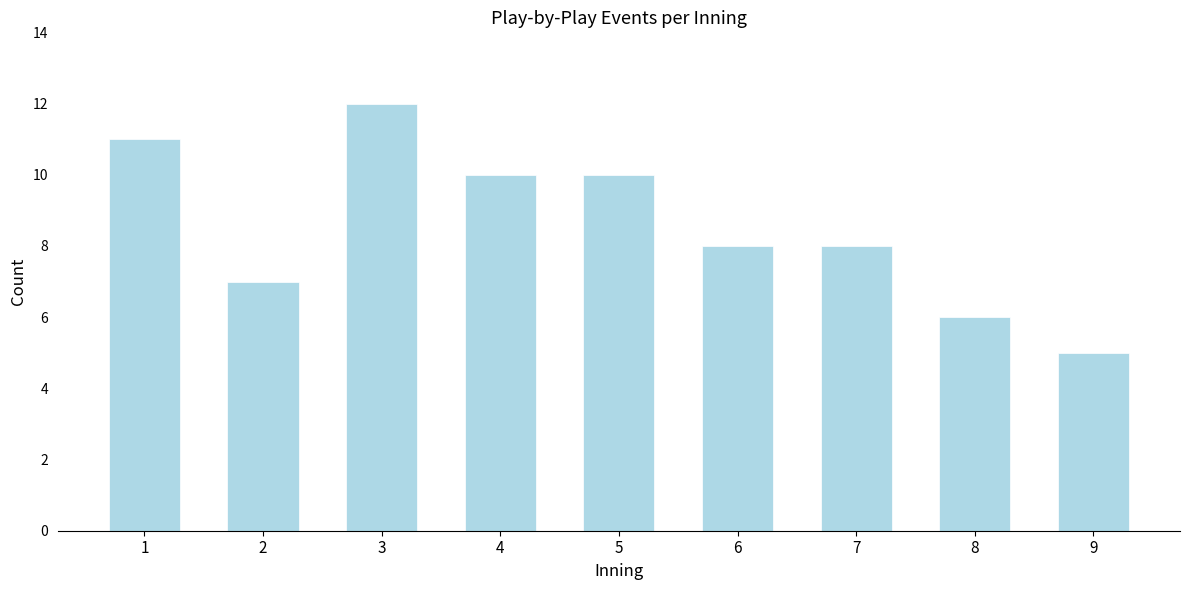

Reading left to right, extract all data points from this chart.

11	7	12	10	10	8	8	6	5